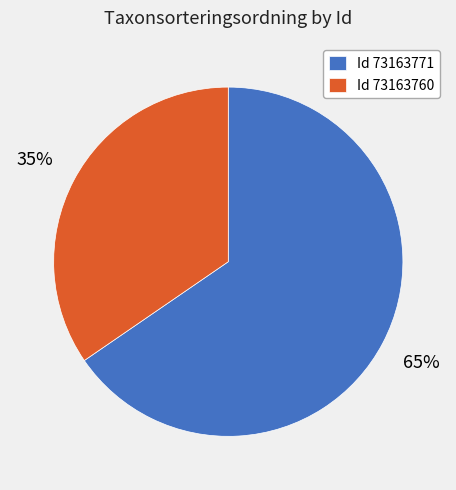

Is the sum of Id 73163760 and Id 73163771 greater than half?

Yes